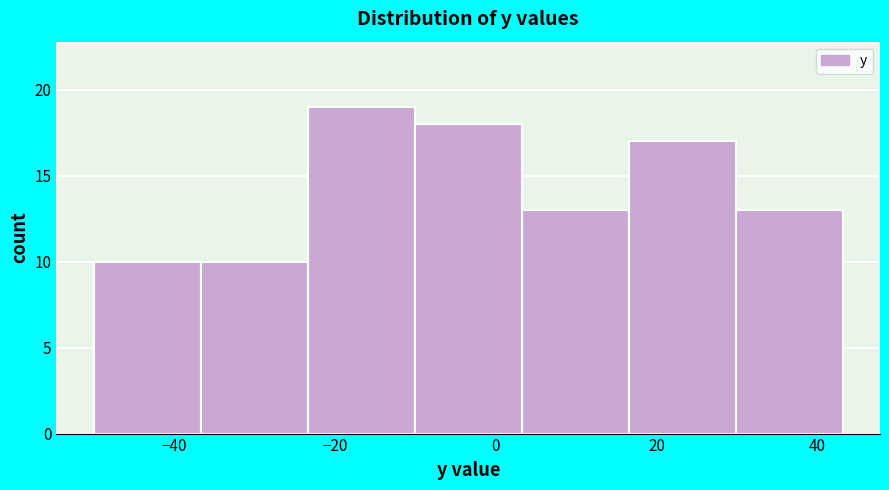

Which range on the x-axis has the tallest bar?

-24 to -10